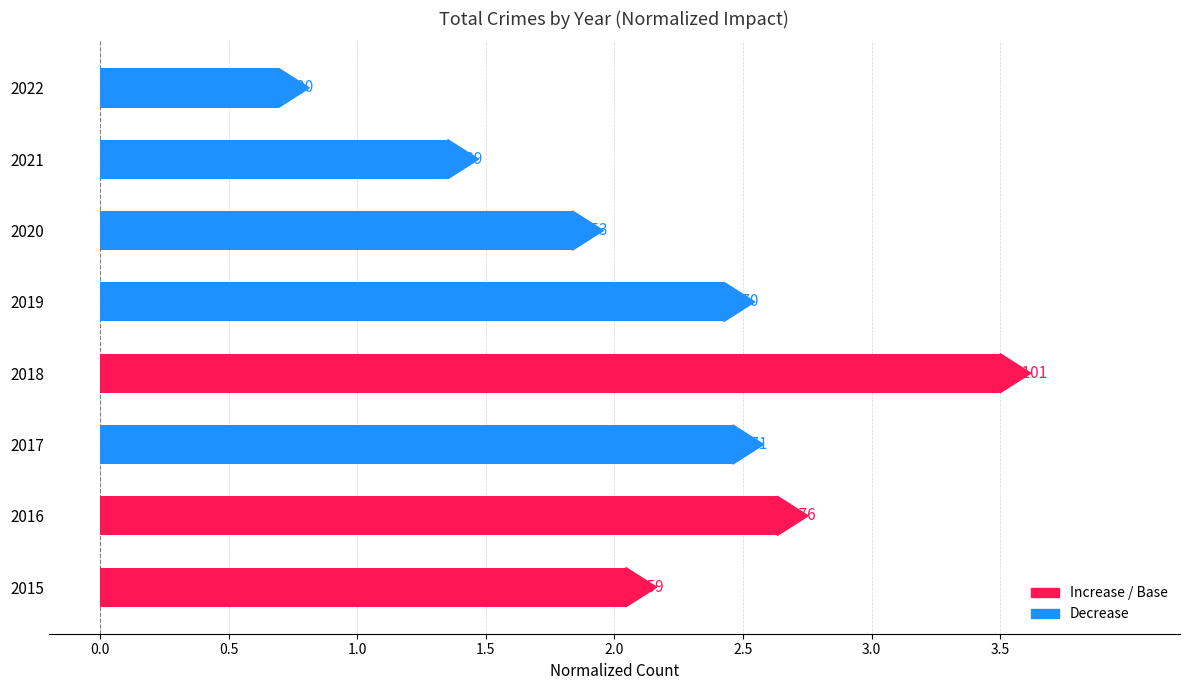

Which has a higher value, 2020 or 2017?

2017